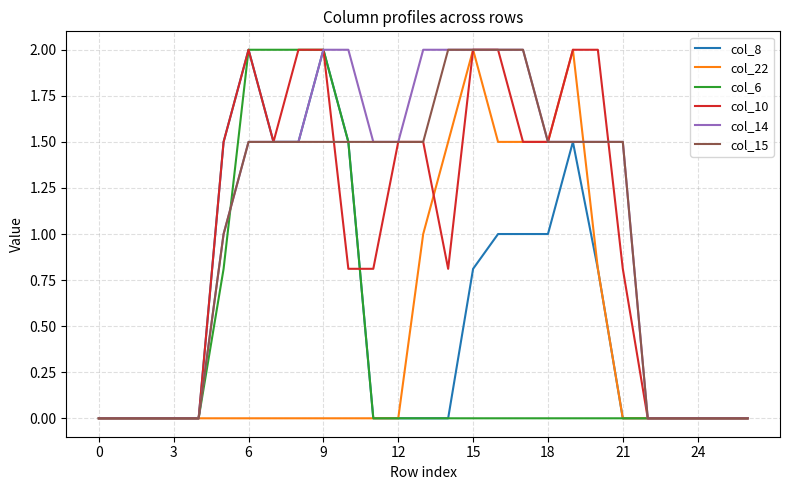

What is the maximum value for col_15?

2.0